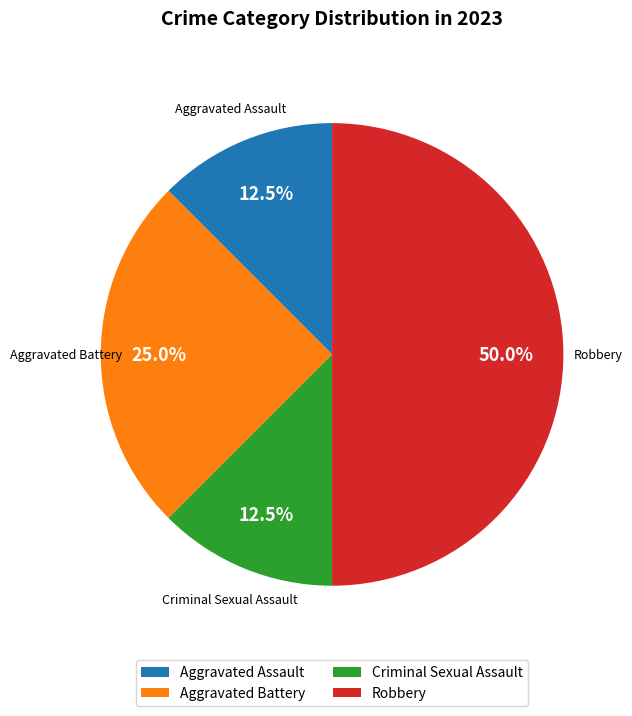

What is the ratio of the value at Robbery to the value at Criminal Sexual Assault?

4.0